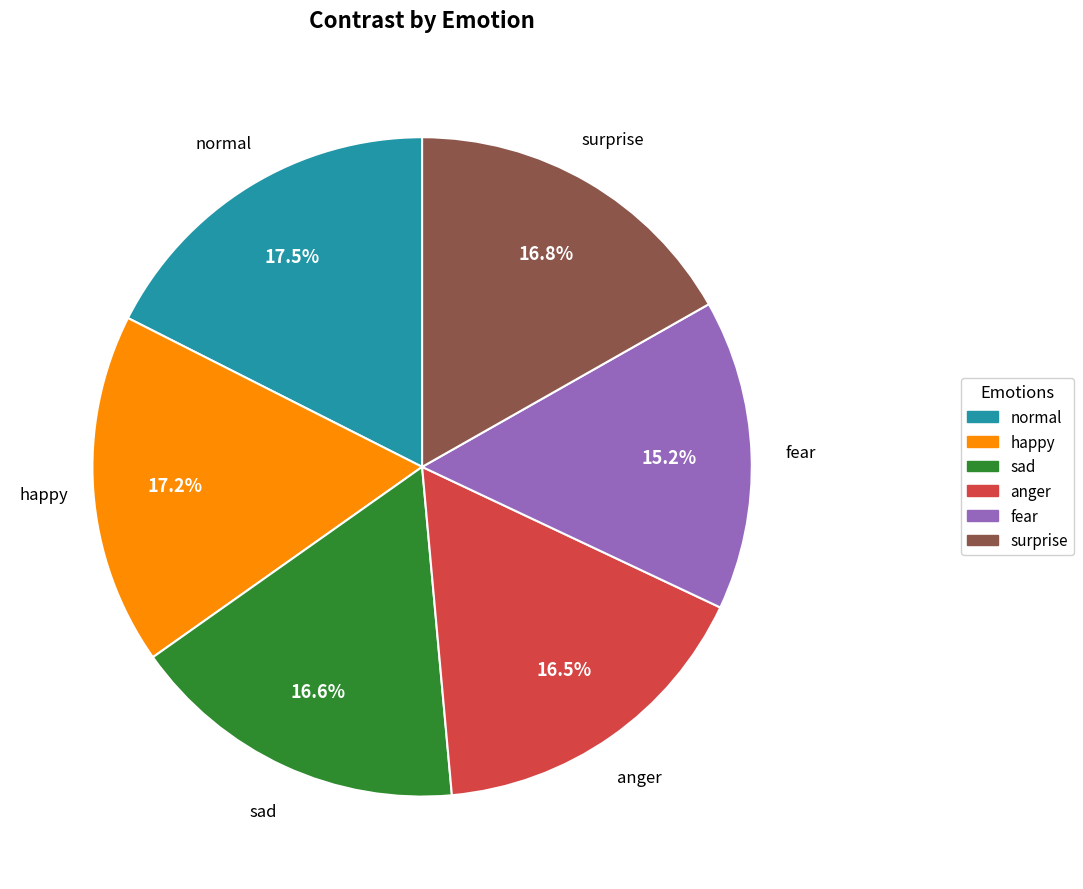

Which category has the smallest portion of the pie?

fear